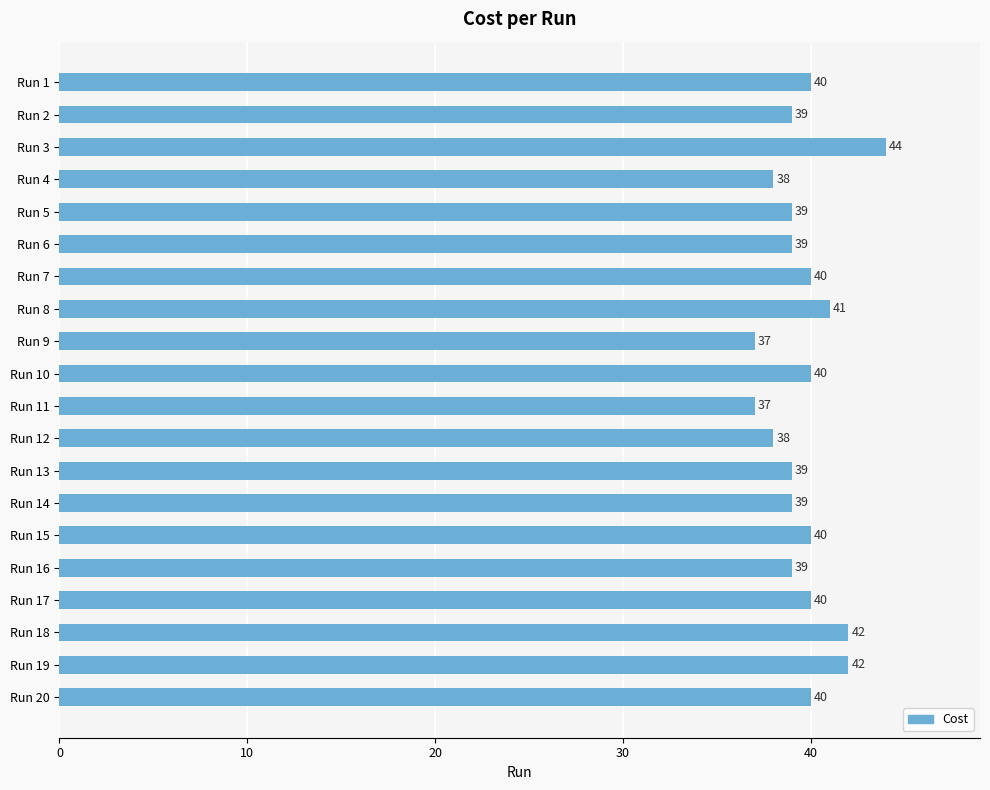

Which has a higher value, Run 11 or Run 14?

Run 14